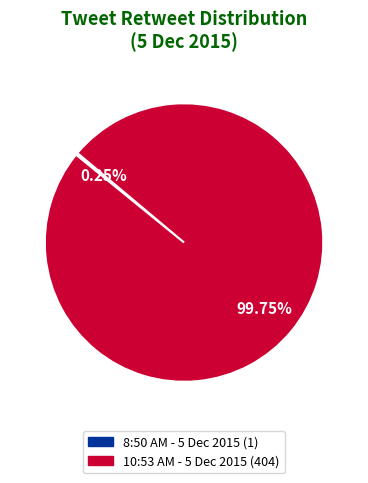

Is there any slice that represents more than half of the pie?

Yes